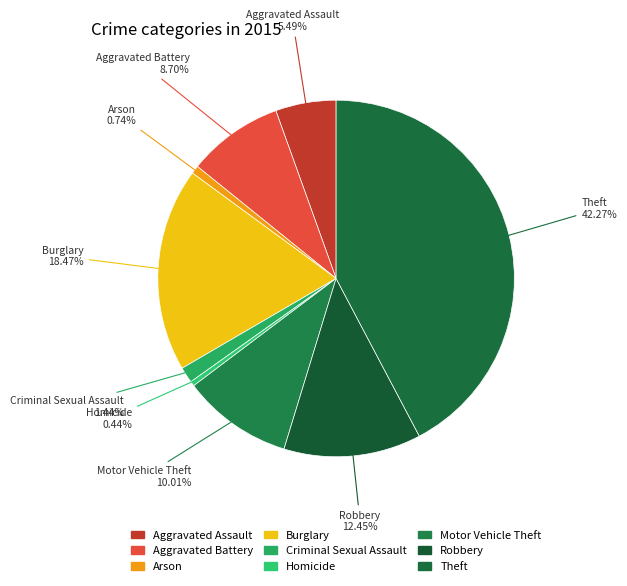

How many segments does this pie chart have?

9